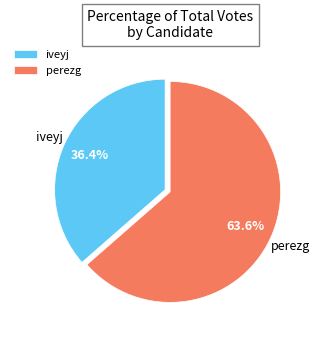

Which category has the smallest portion of the pie?

iveyj